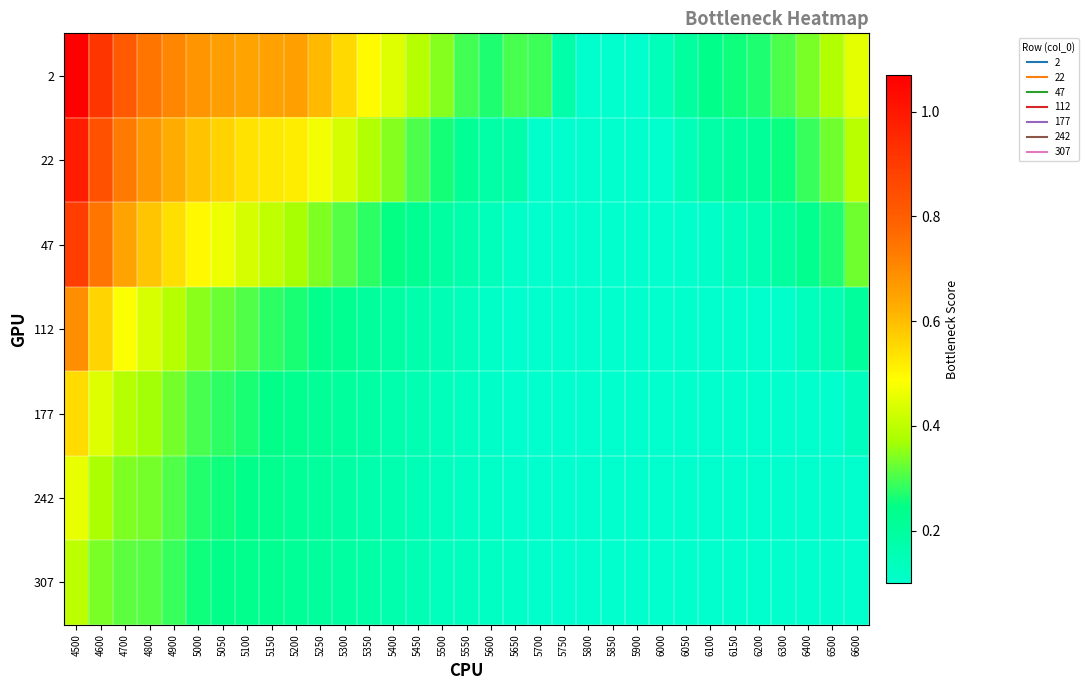

Which category has the lowest value across all series?

5800